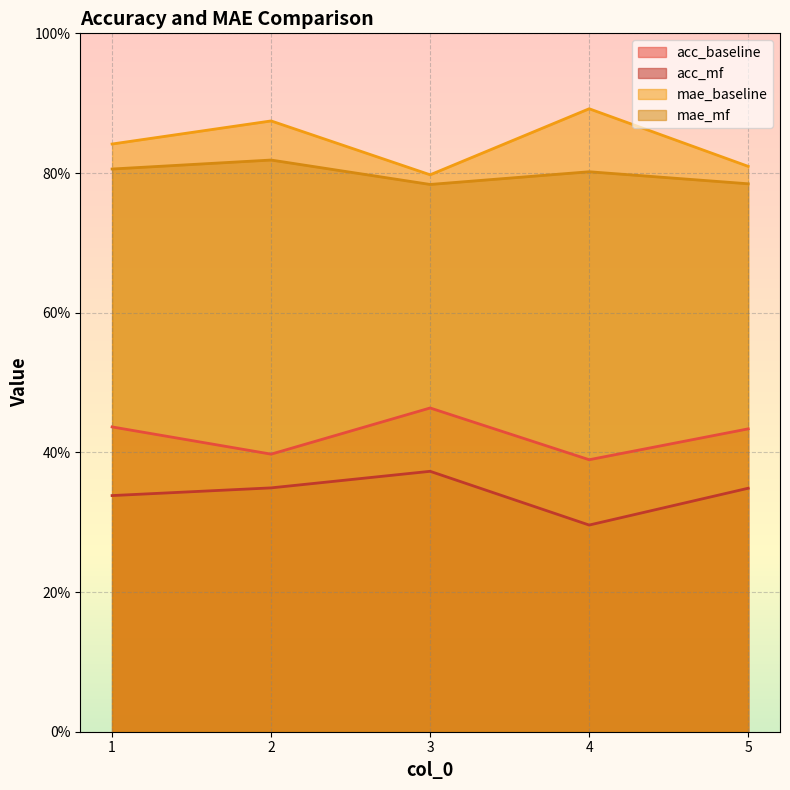

True or false: mae_mf and mae_baseline cross at least once.

False